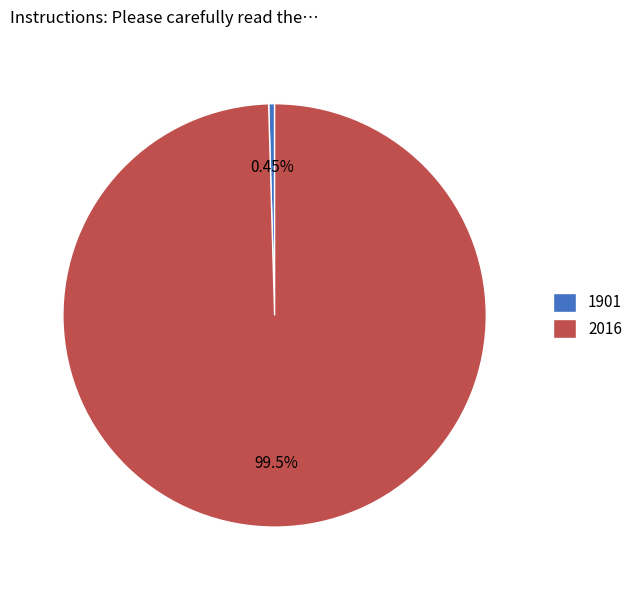

To the nearest percent, what is the combined percentage of 1901 and 2016?

100%